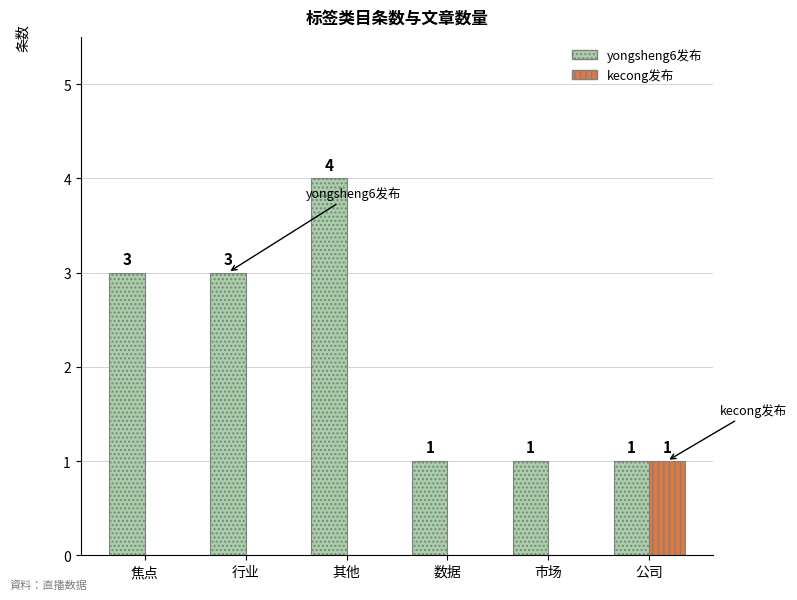

Is it true that yongsheng6发布 equals 6 at 其他?

False